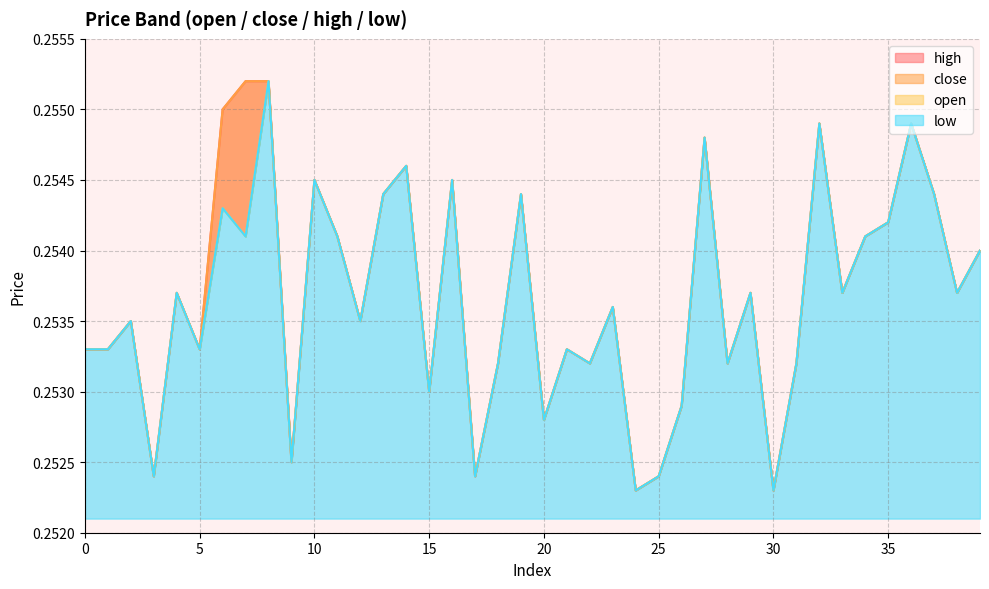

List the labels in order of low value, smallest first.

24, 30, 3, 17, 25, 9, 20, 26, 15, 18, 22, 28, 31, 0, 1, 5, 21, 2, 12, 23, 4, 29, 33, 38, 39, 7, 11, 34, 35, 6, 13, 19, 37, 10, 16, 14, 27, 32, 36, 8